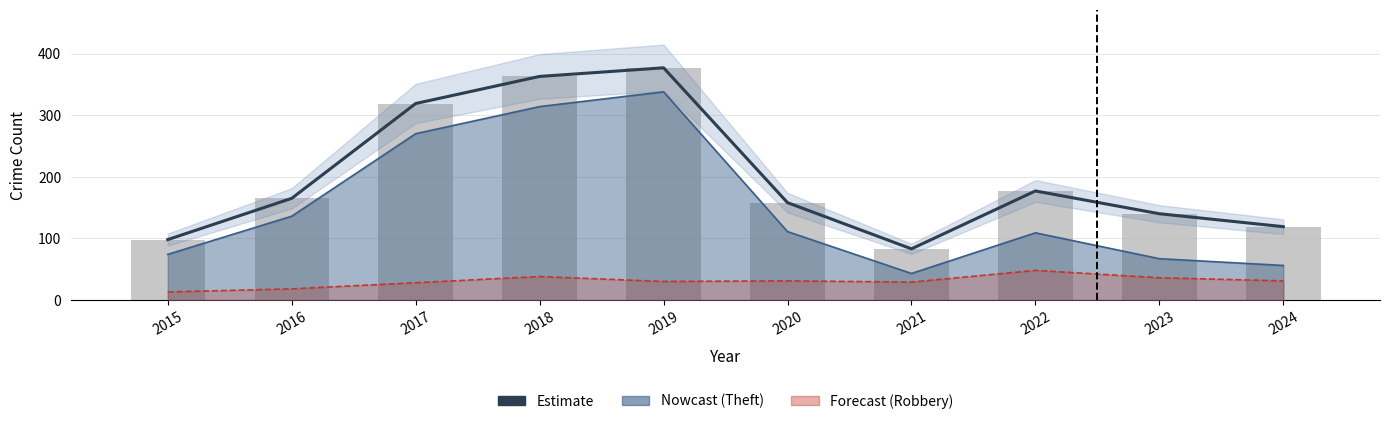

Which has a higher value, 2024 or 2019?

2019